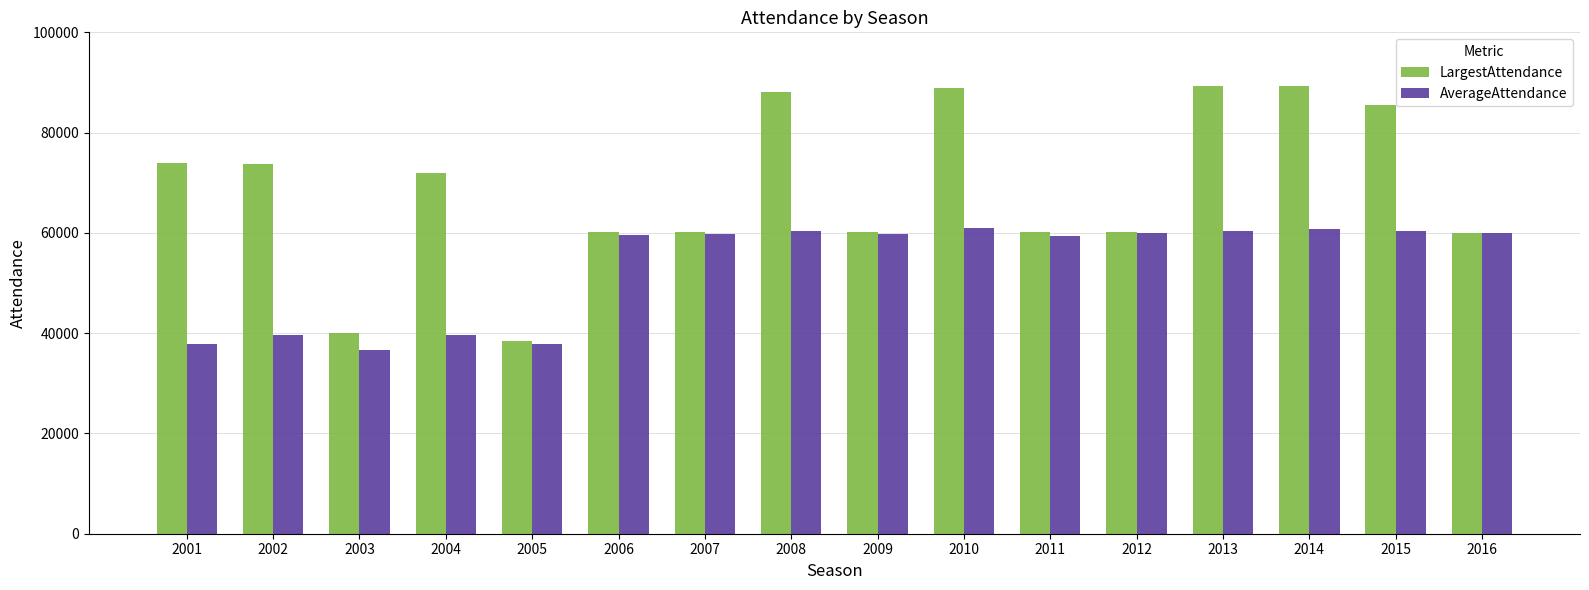

What is the sum of all LargestAttendance values?

1099540